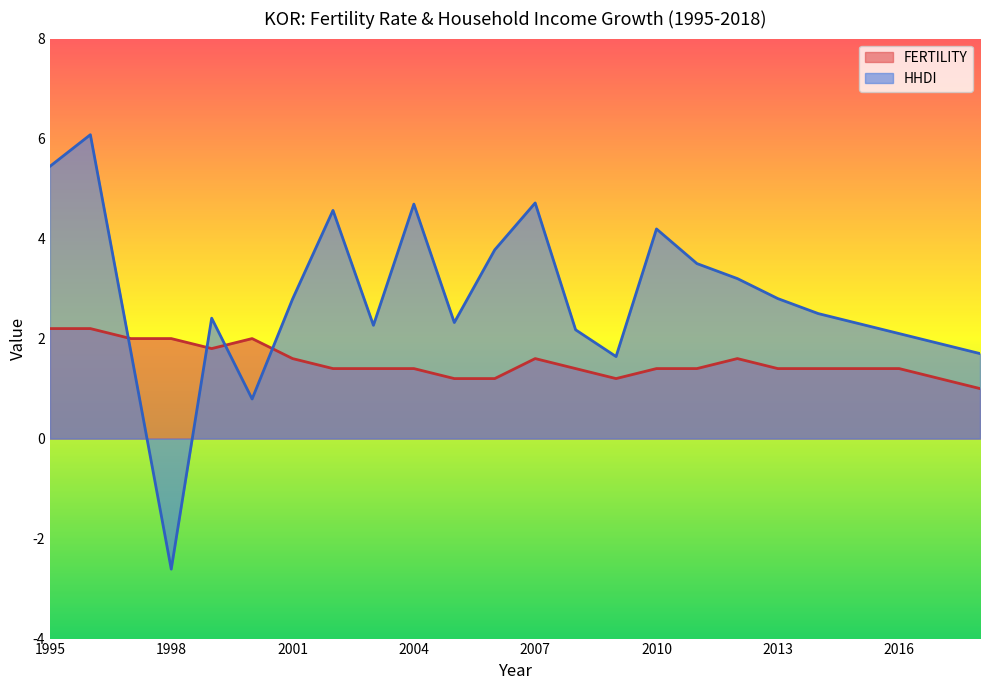

Which series has the widest spread of values?

HHDI